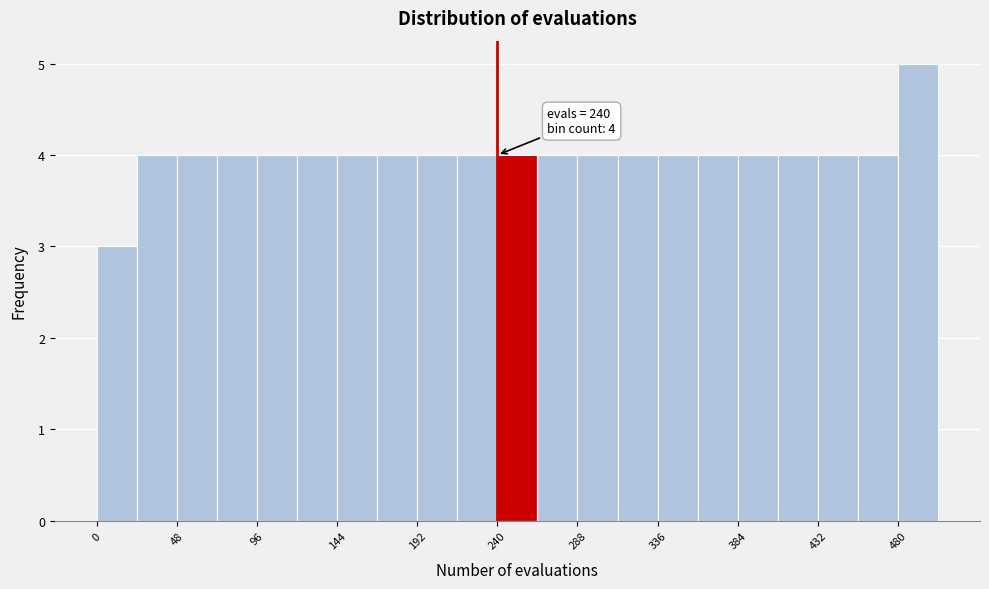

Over which range of the x-axis is the bar tallest?

480 to 504